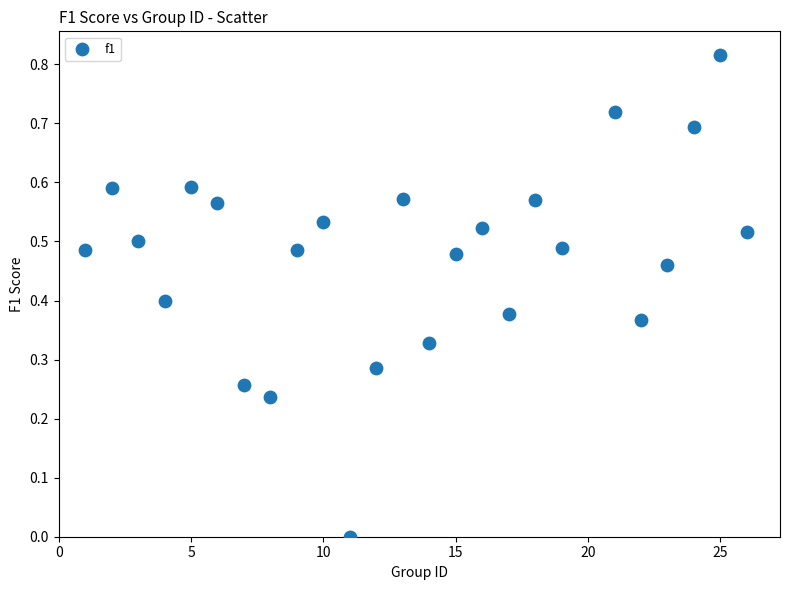

What is the range of X values (max minus min)?

25.0